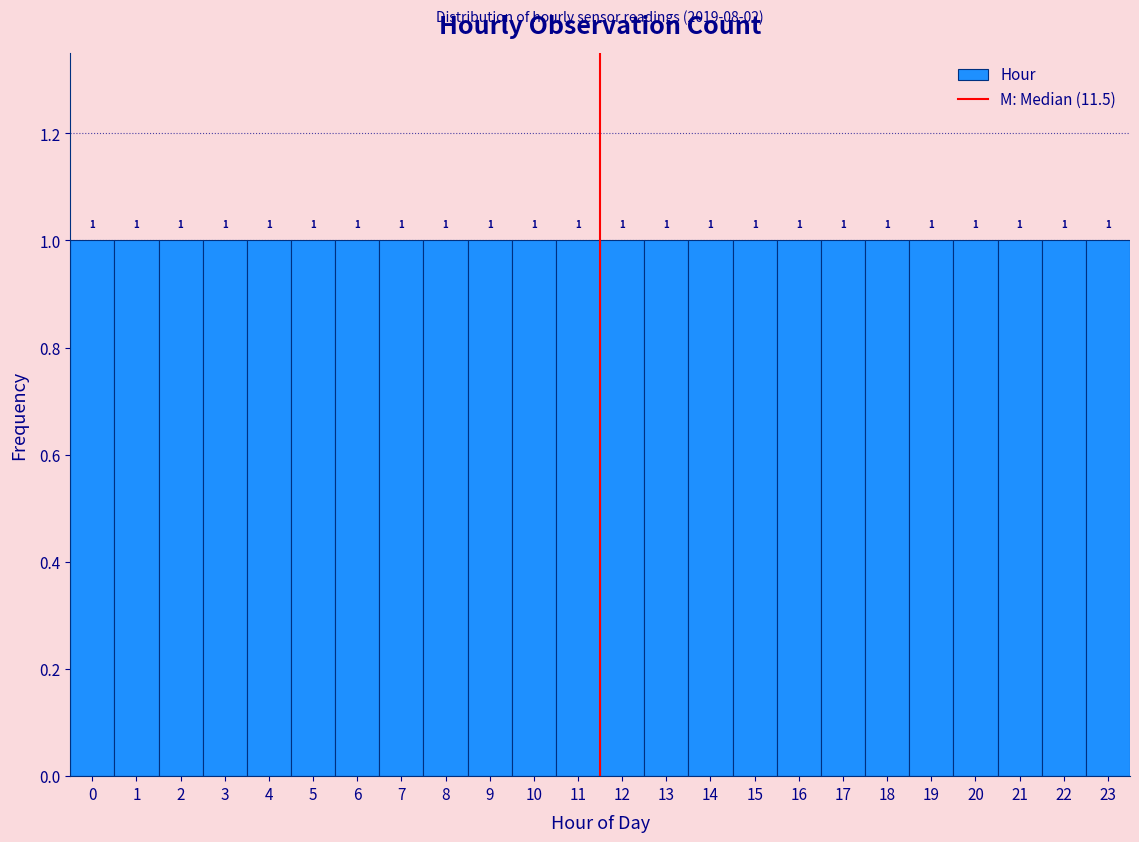

Reading left to right, transcribe this chart: for each bar, give the range it covers on the x-axis and its height.

-0.5 to 0.5: 1
0.5 to 1.5: 1
1.5 to 2.5: 1
2.5 to 3.5: 1
3.5 to 4.5: 1
4.5 to 5.5: 1
5.5 to 6.5: 1
6.5 to 7.5: 1
7.5 to 8.5: 1
8.5 to 9.5: 1
9.5 to 10.5: 1
10.5 to 11.5: 1
11.5 to 12.5: 1
12.5 to 13.5: 1
13.5 to 14.5: 1
14.5 to 15.5: 1
15.5 to 16.5: 1
16.5 to 17.5: 1
17.5 to 18.5: 1
18.5 to 19.5: 1
19.5 to 20.5: 1
20.5 to 21.5: 1
21.5 to 22.5: 1
22.5 to 23.5: 1